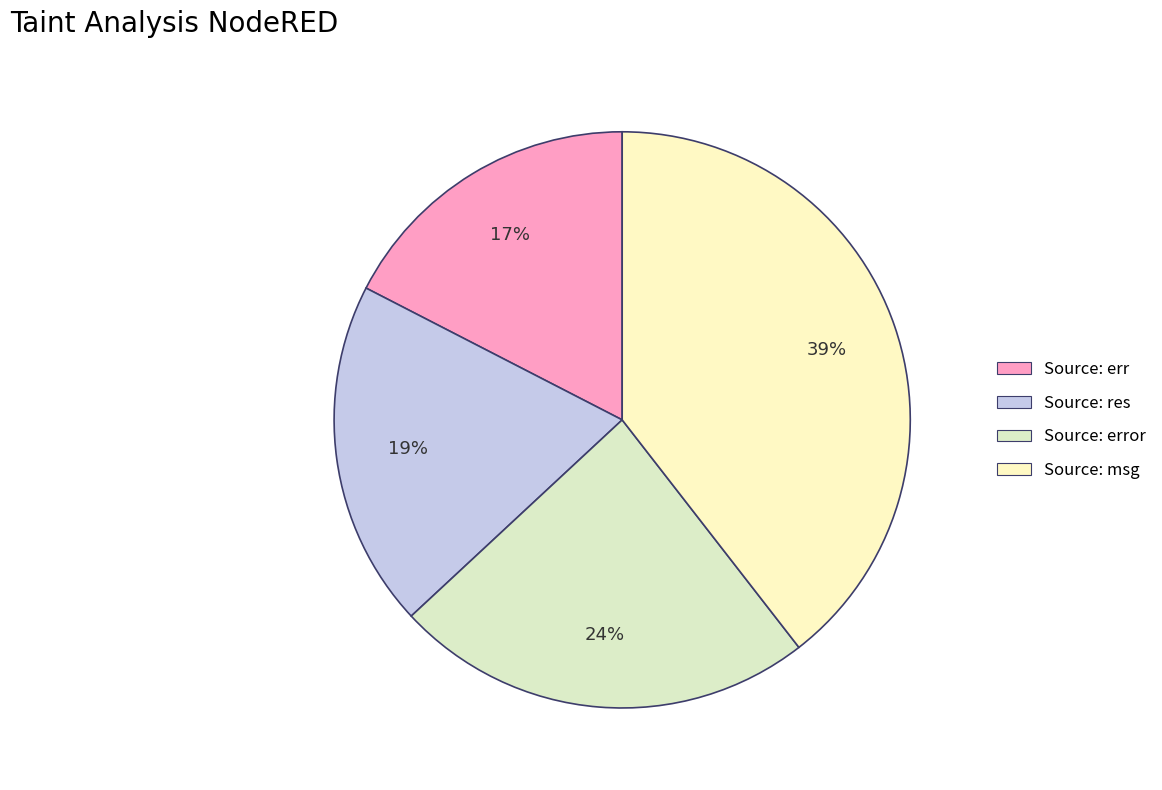

How many segments does this pie chart have?

4